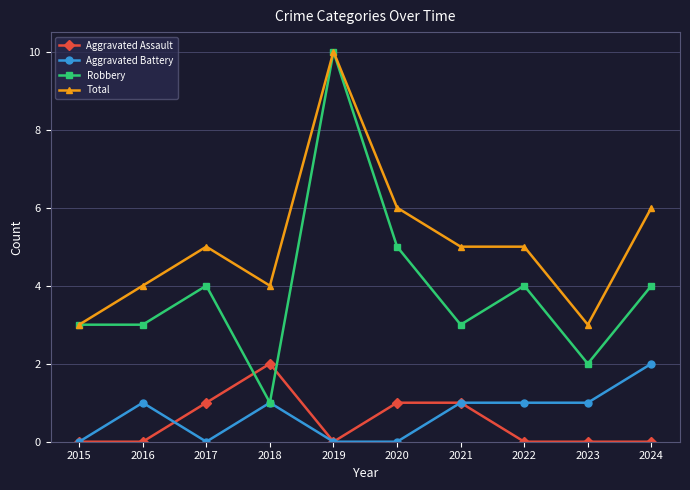

Reading left to right, extract all data points from this chart.

Aggravated Assault: 2015=0	2016=0	2017=1	2018=2	2019=0	2020=1	2021=1	2022=0	2023=0	2024=0
Aggravated Battery: 2015=0	2016=1	2017=0	2018=1	2019=0	2020=0	2021=1	2022=1	2023=1	2024=2
Robbery: 2015=3	2016=3	2017=4	2018=1	2019=10	2020=5	2021=3	2022=4	2023=2	2024=4
Total: 2015=3	2016=4	2017=5	2018=4	2019=10	2020=6	2021=5	2022=5	2023=3	2024=6